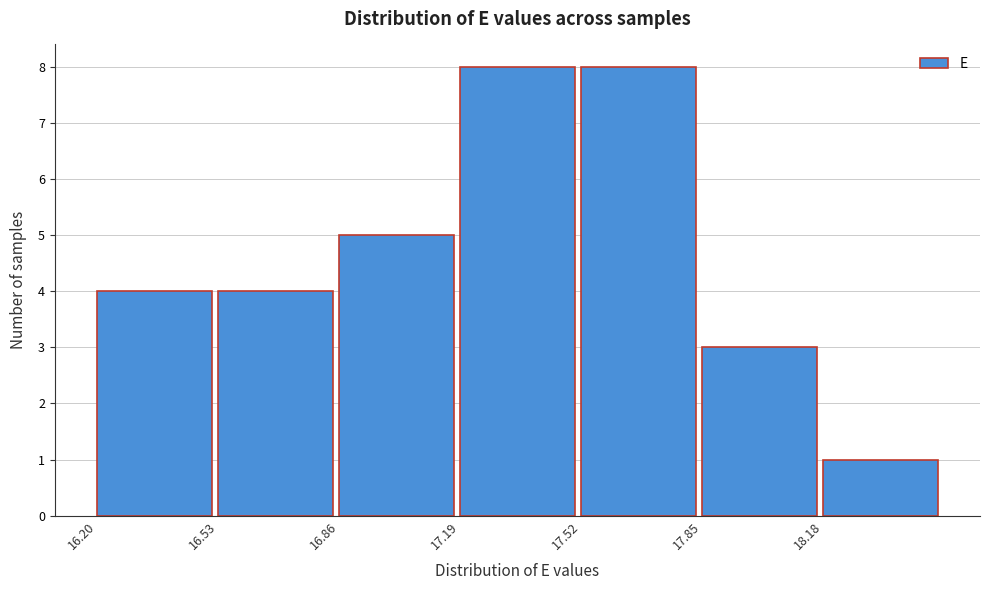

Reading left to right, list every bar in this chart as the range it spans on the x-axis followed by its height. Neither the bar edges nor the heights are printed on the chart, so give them approximately, as read against the axes.

16.20 to 16.53: 4
16.53 to 16.86: 4
16.86 to 17.19: 5
17.19 to 17.52: 8
17.52 to 17.85: 8
17.85 to 18.18: 3
18.18 to 18.51: 1